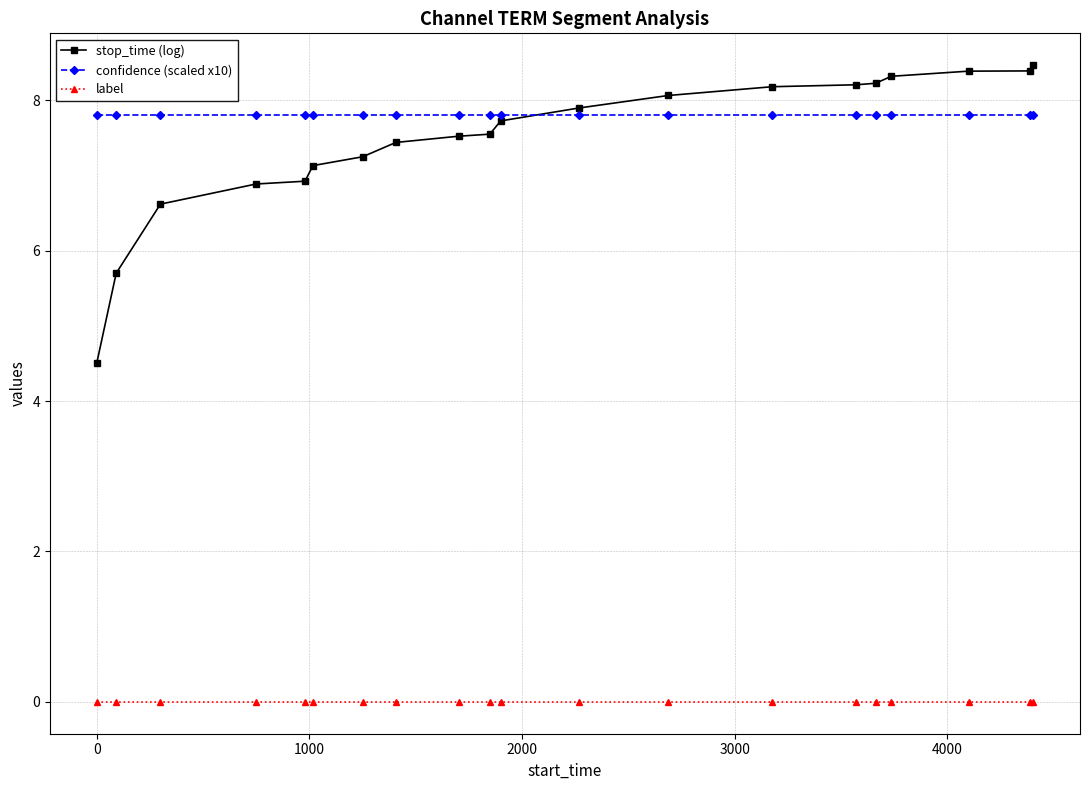

True or false: label and confidence (scaled x10) intersect in this chart.

False